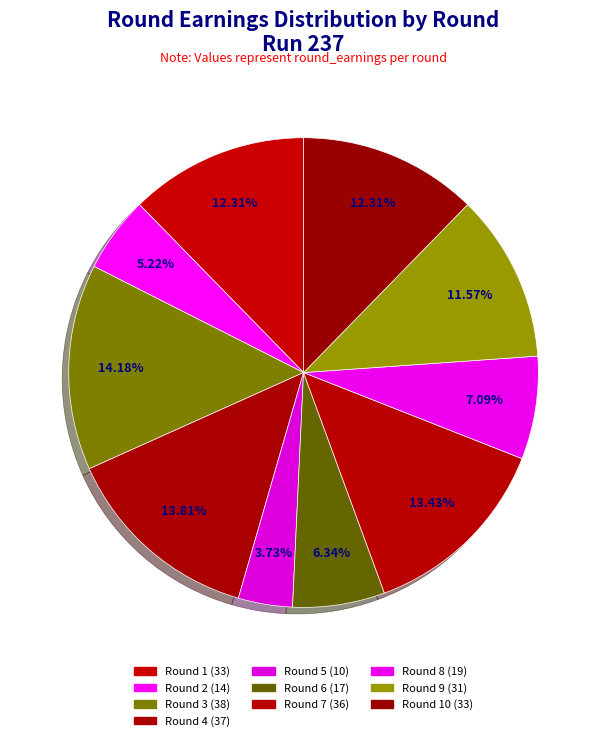

How many segments does this pie chart have?

10